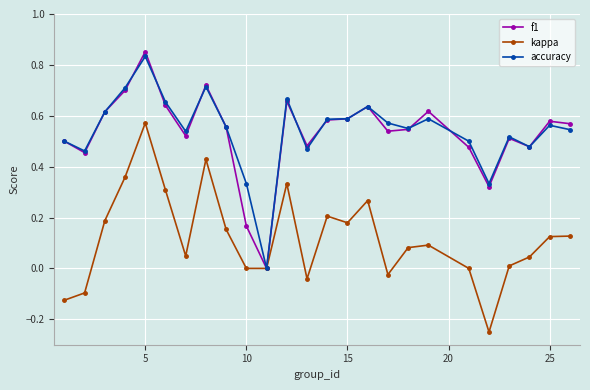

True or false: f1 has more than 2 points higher than both neighbors.

True